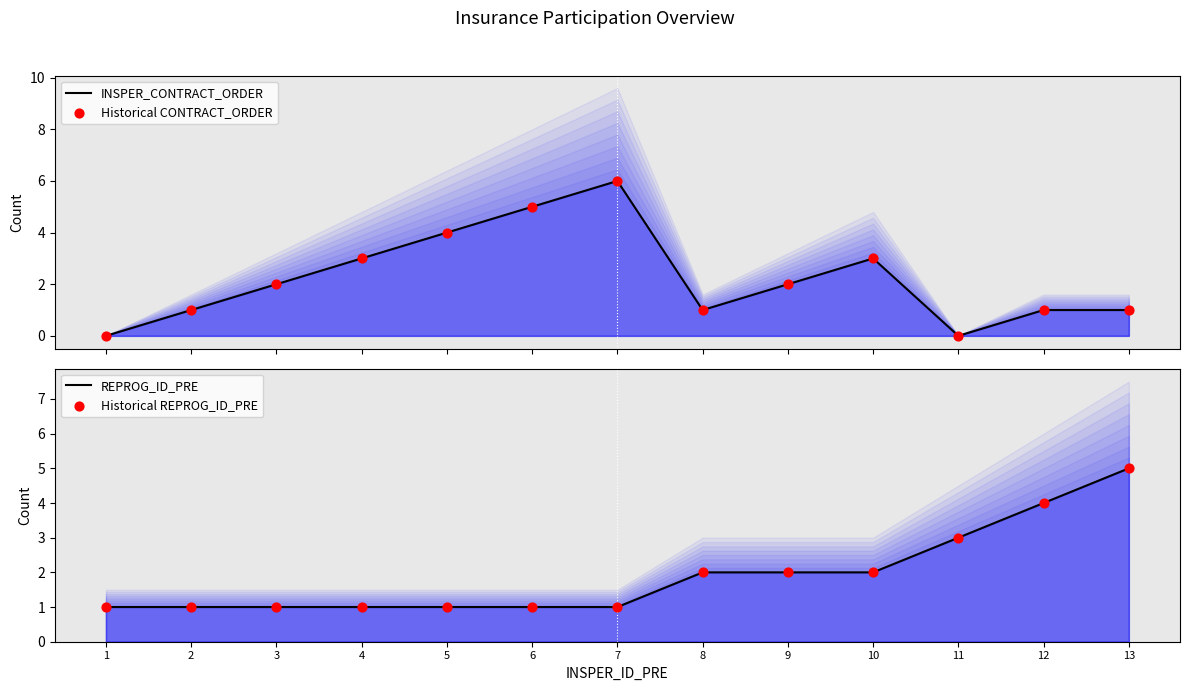

What is the total value across all series at 2?

4